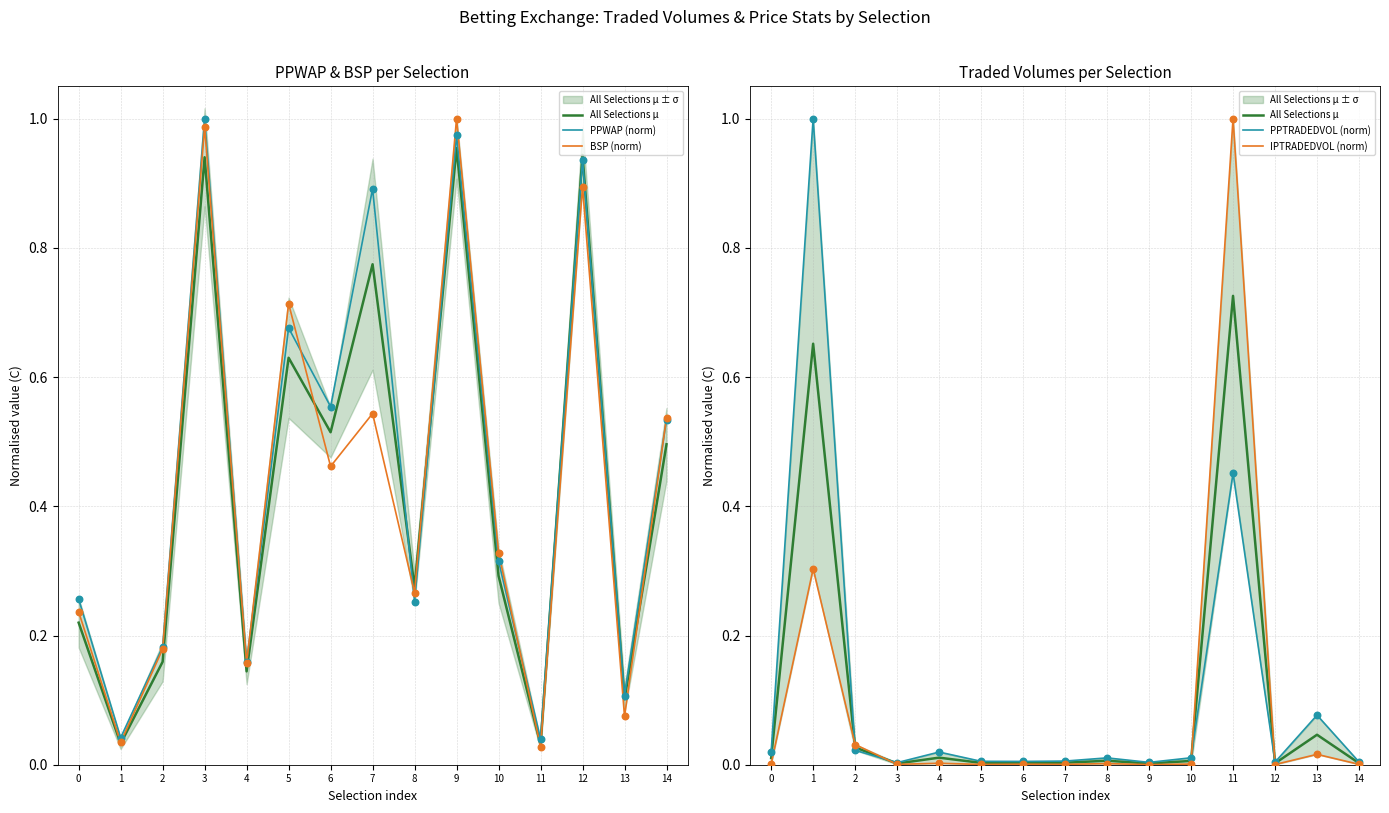

Is the value of PPWAP (norm) at 6 greater than the value of BSP (norm) at 8?

Yes